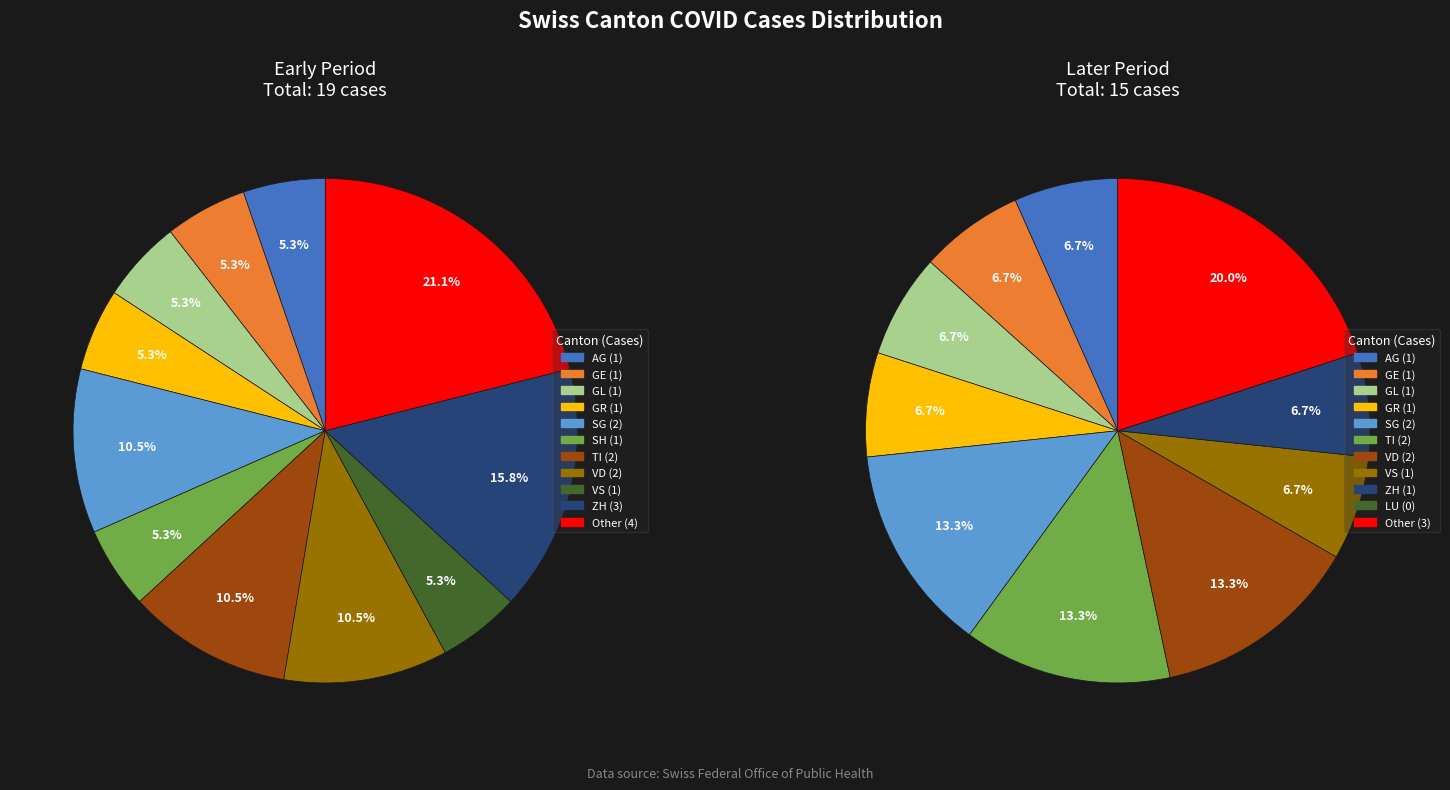

Which has a higher value, GE or TI?

TI